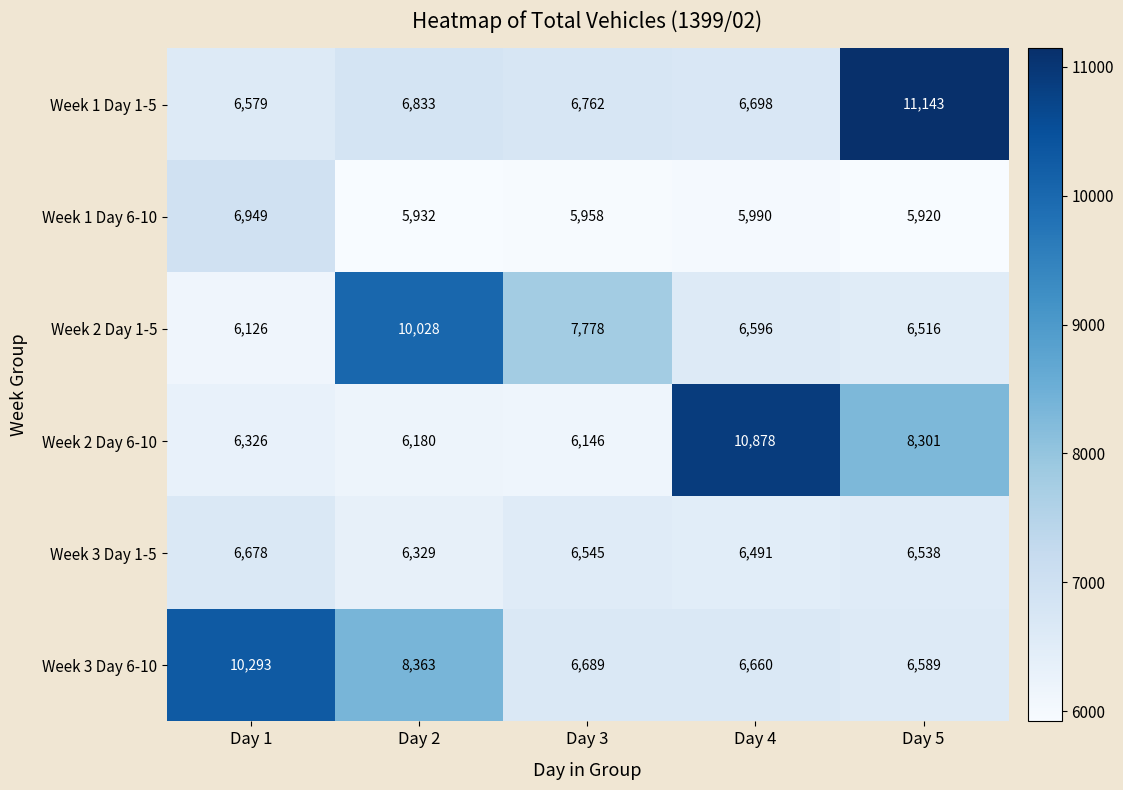

How many series are shown in this chart?

6